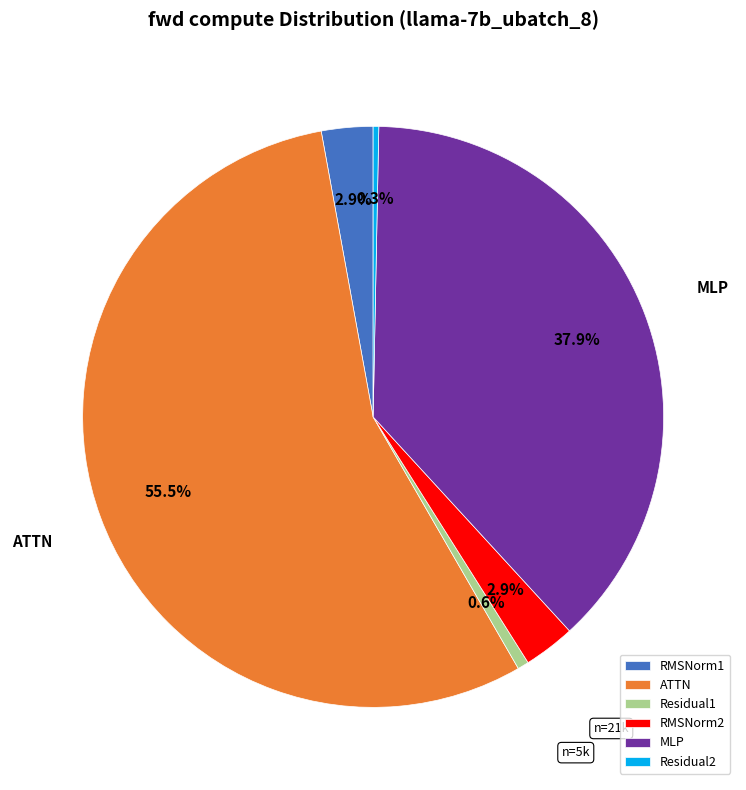

To the nearest percent, what percentage of the pie is MLP?

38%